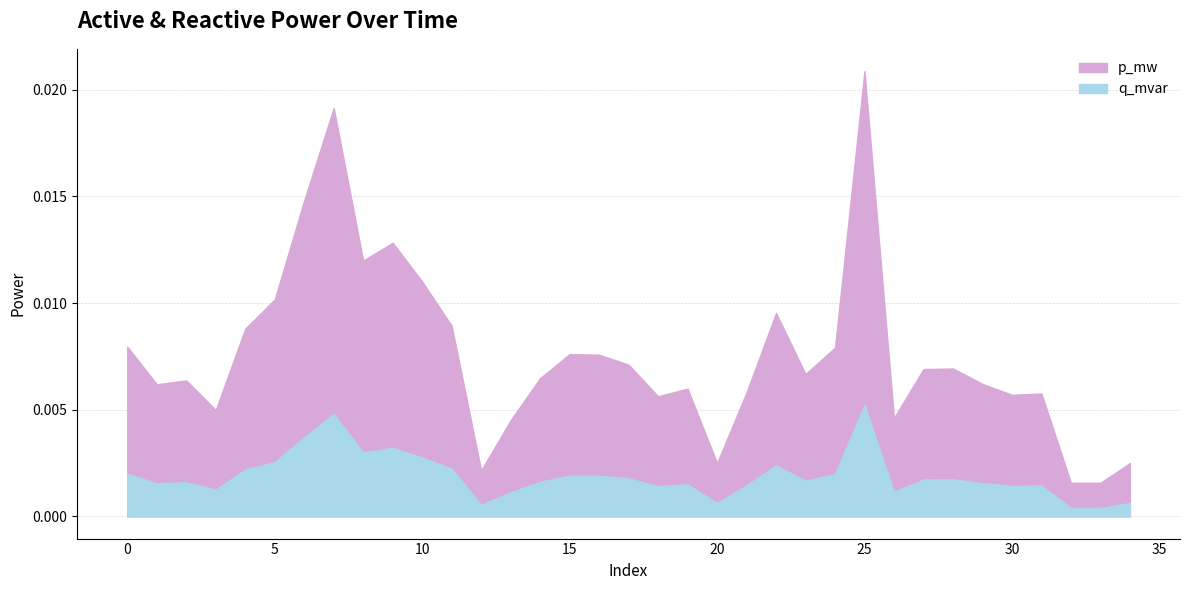

True or false: p_mw has more than 1 points higher than both neighbors.

True